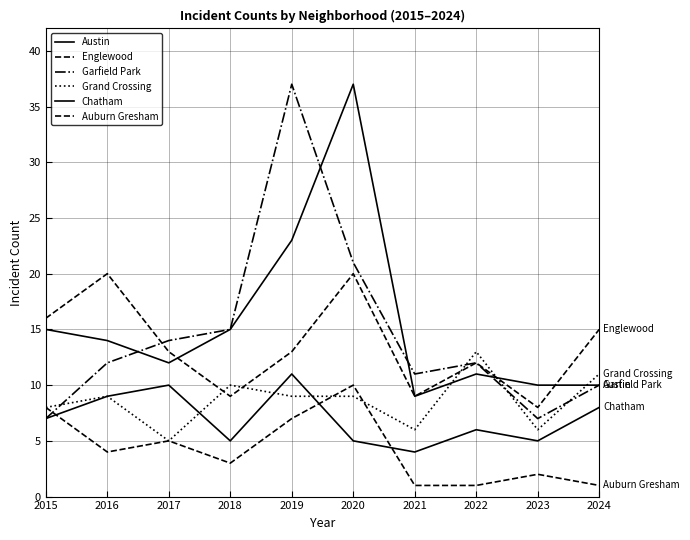

Which has a higher value, 2016 or 2024?

2016